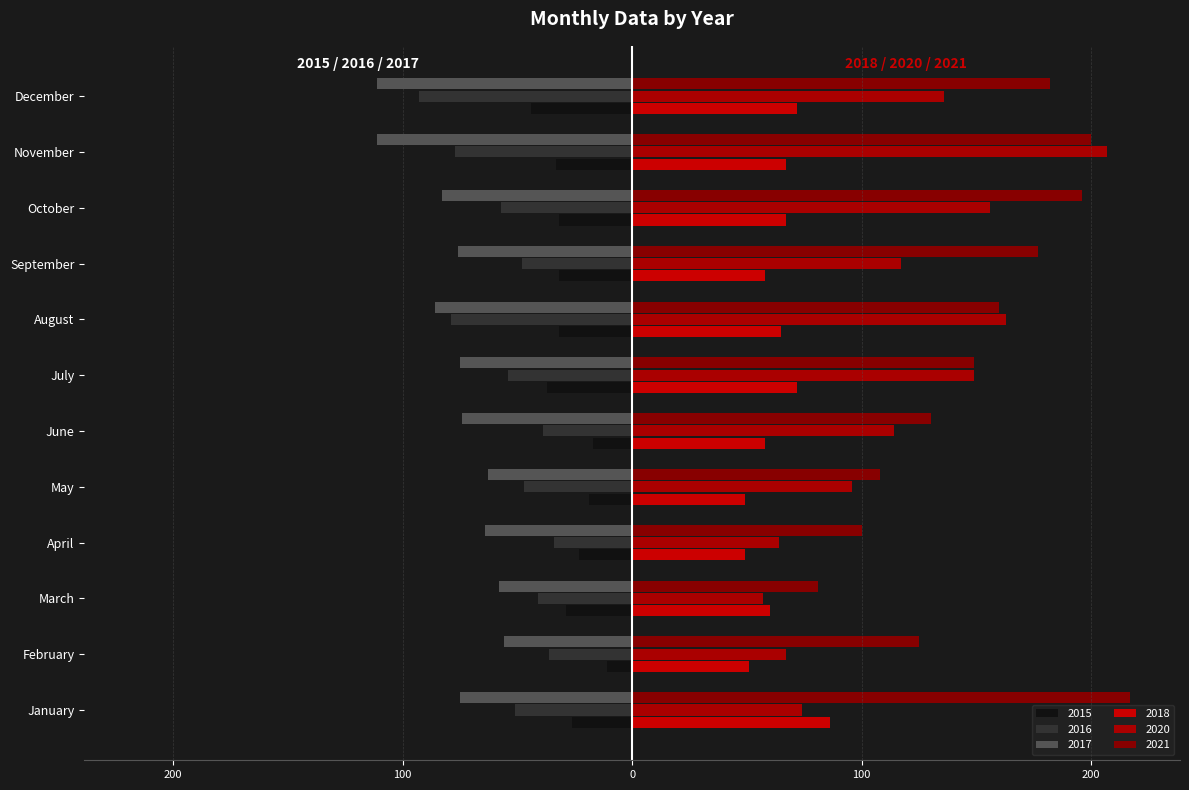

How many bars are there in total?

72